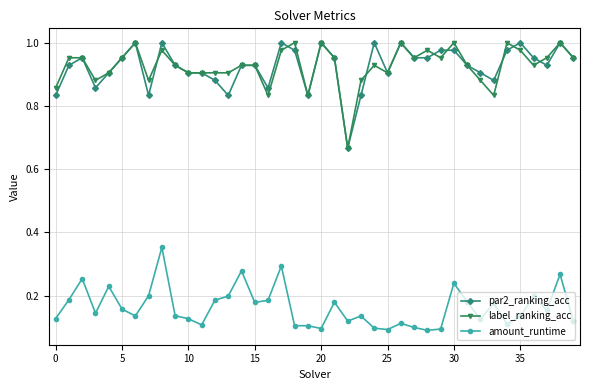

True or false: amount_runtime and par2_ranking_acc intersect in this chart.

False